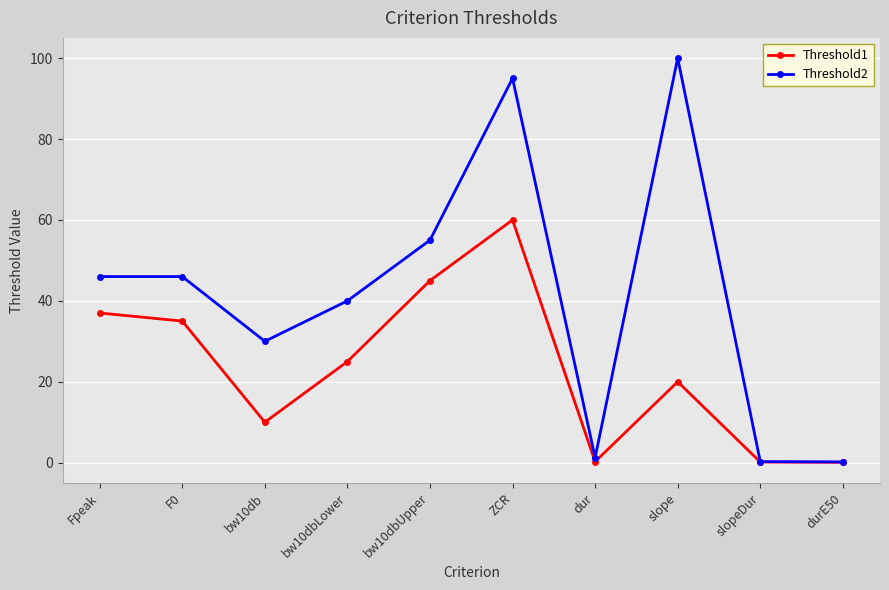

Which series has the largest total across all categories?

Threshold2